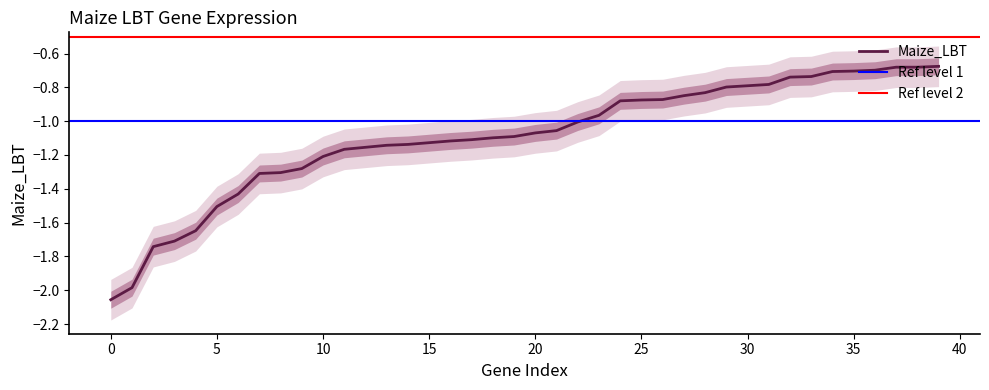

Is it true that the value at 39 is -1.2?

False